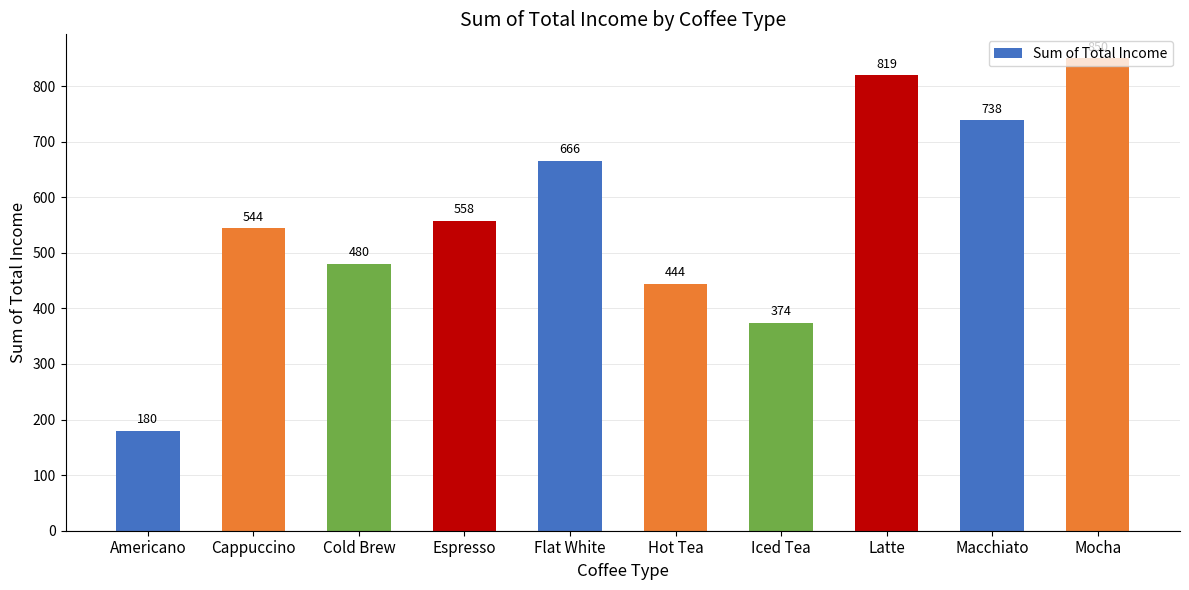

List the labels in order of value, largest first.

Mocha, Latte, Macchiato, Flat White, Espresso, Cappuccino, Cold Brew, Hot Tea, Iced Tea, Americano